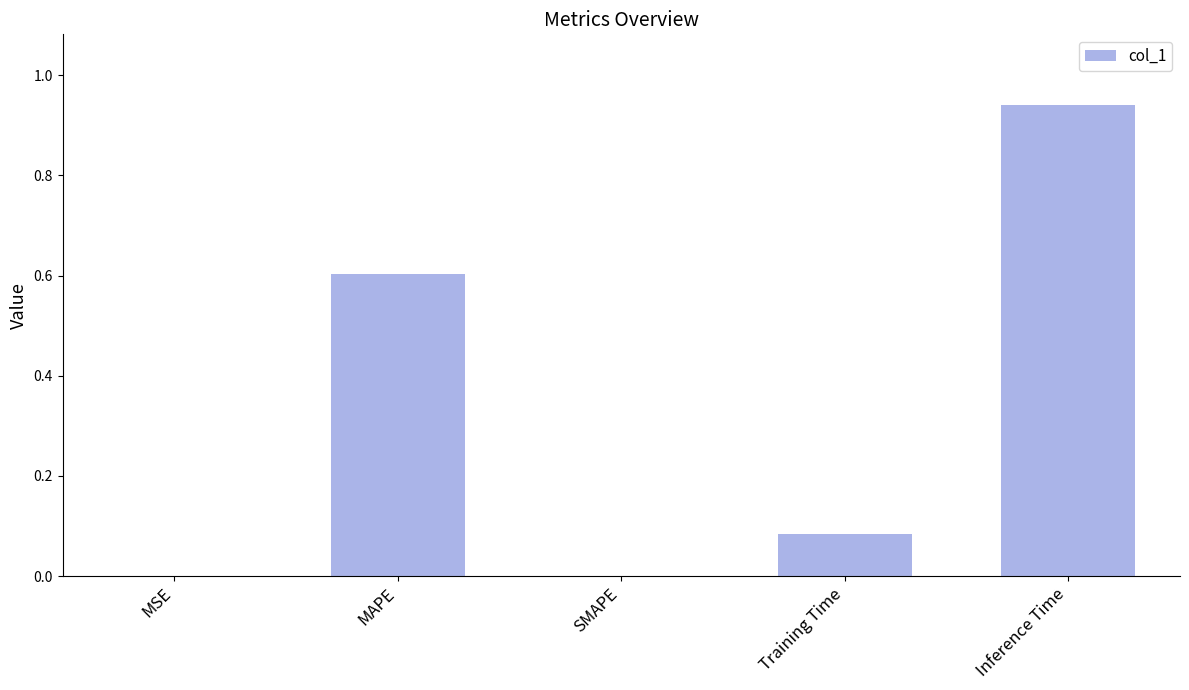

What is the sum of all values?

1.6